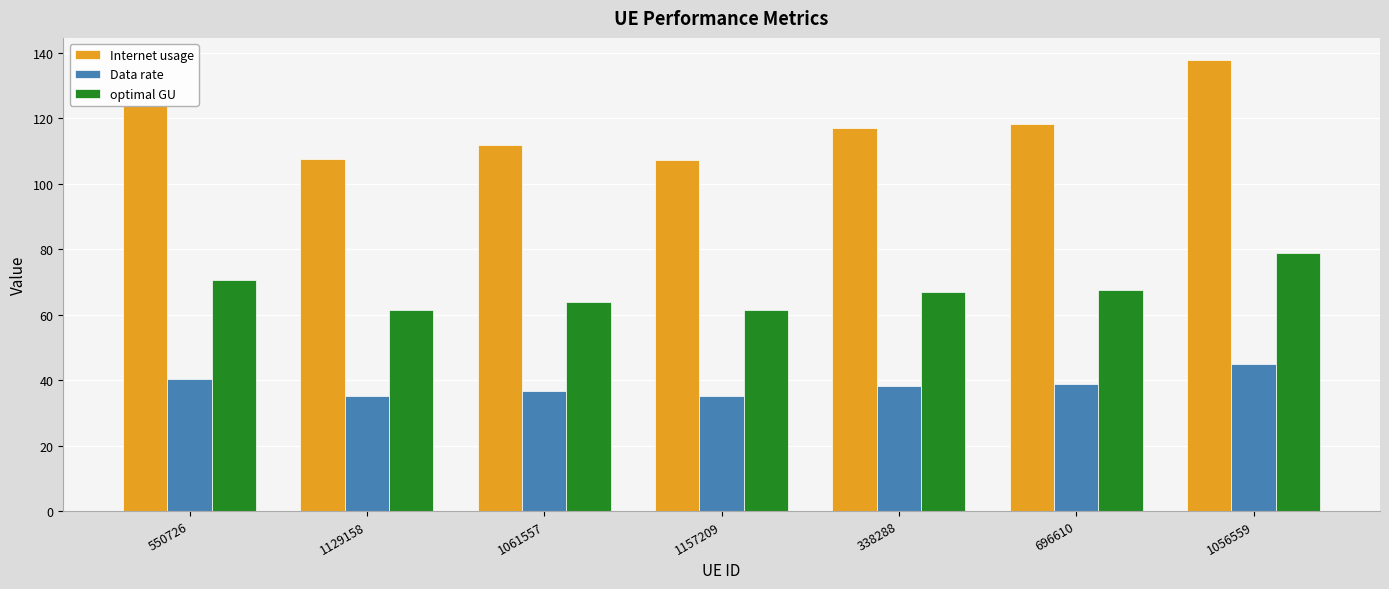

What is the highest value of the optimal GU series?

78.7